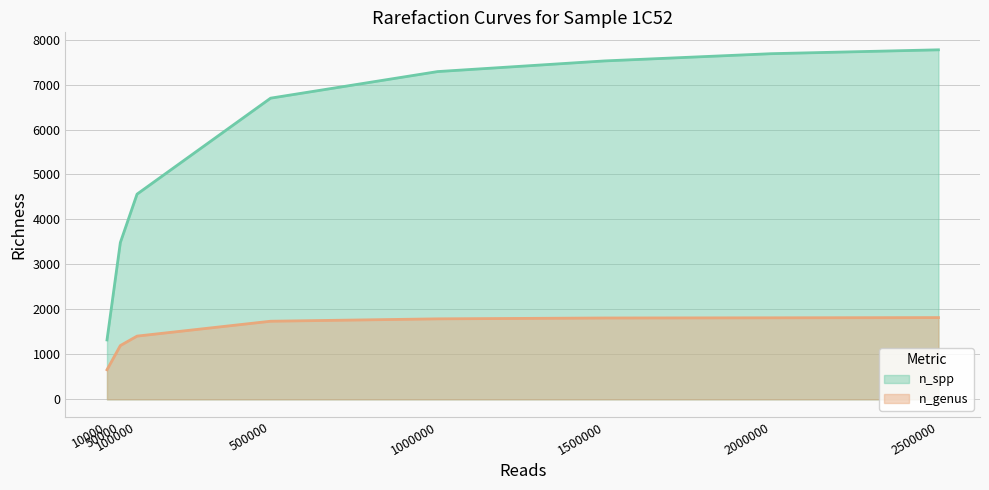

What is the difference between the n_genus values at 10000 and 1500000?

1151